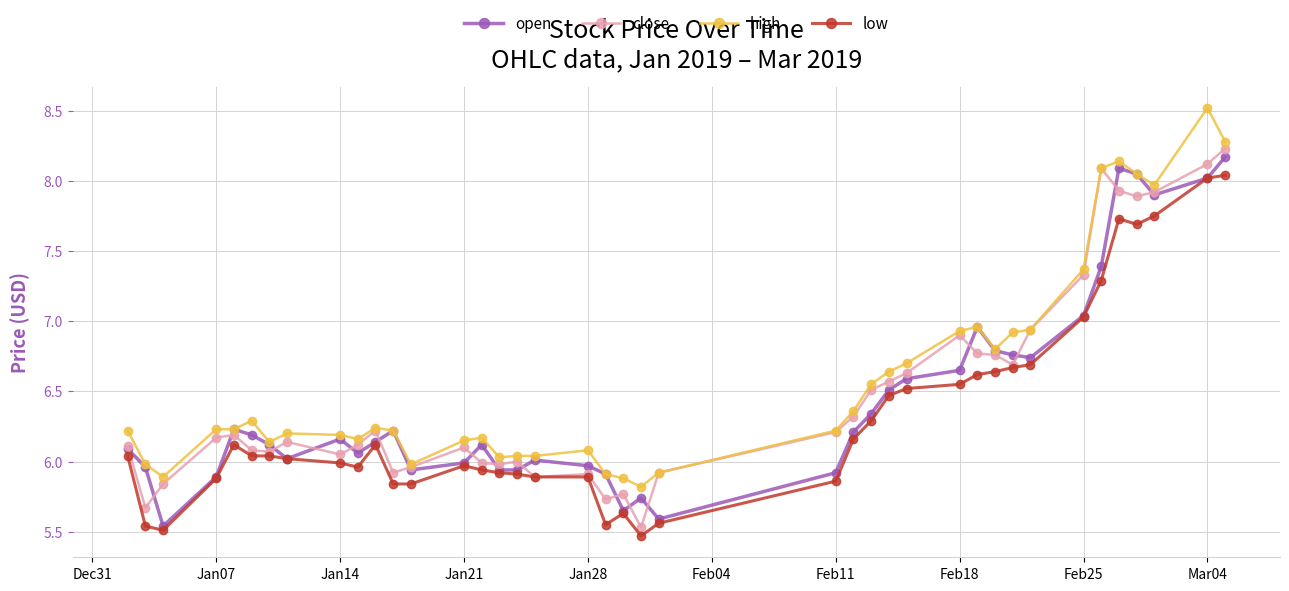

True or false: high and low cross at least once.

False